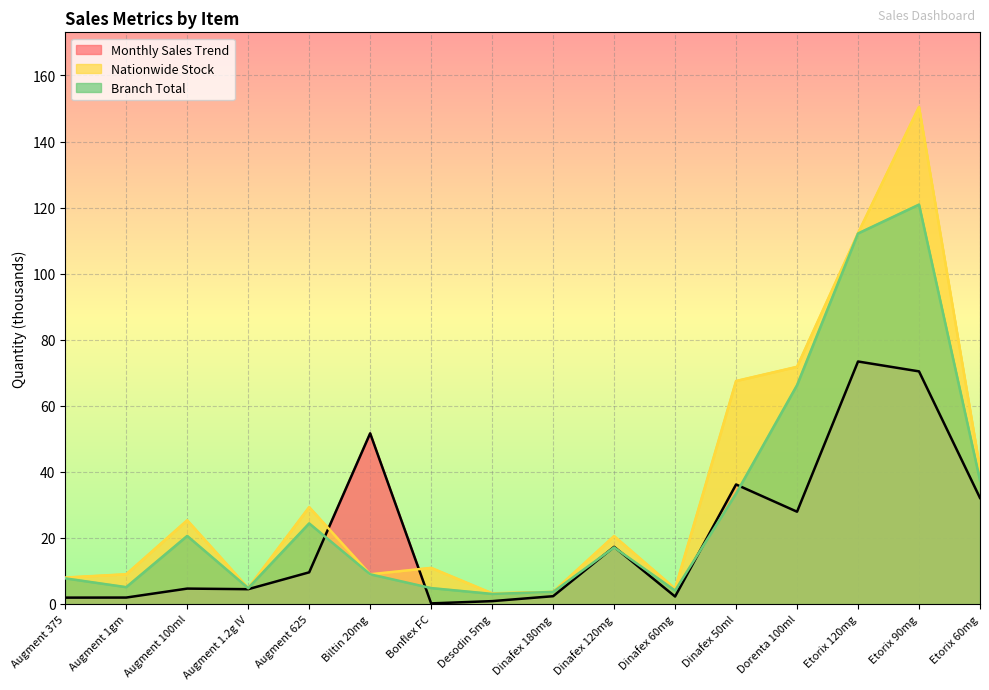

Where is Nationwide Stock nearest to the value 76?

Dorenta 100ml